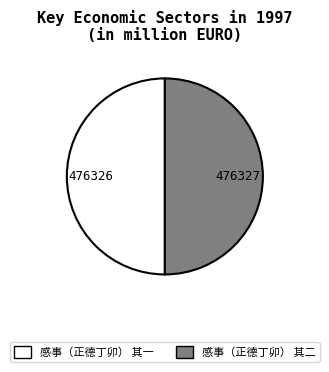

What is the ratio of the value at 感事（正德丁卯） 其二 to the value at 感事（正德丁卯） 其一?

1.0